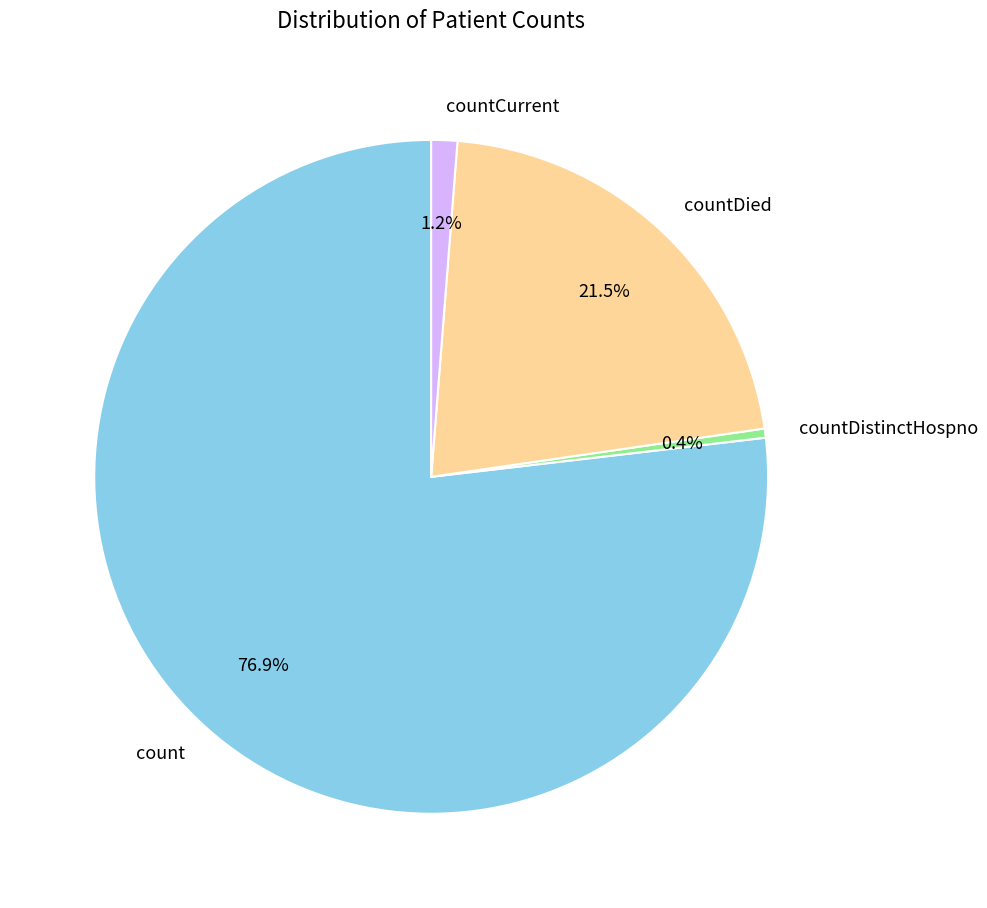

How many slices are in this pie chart?

4